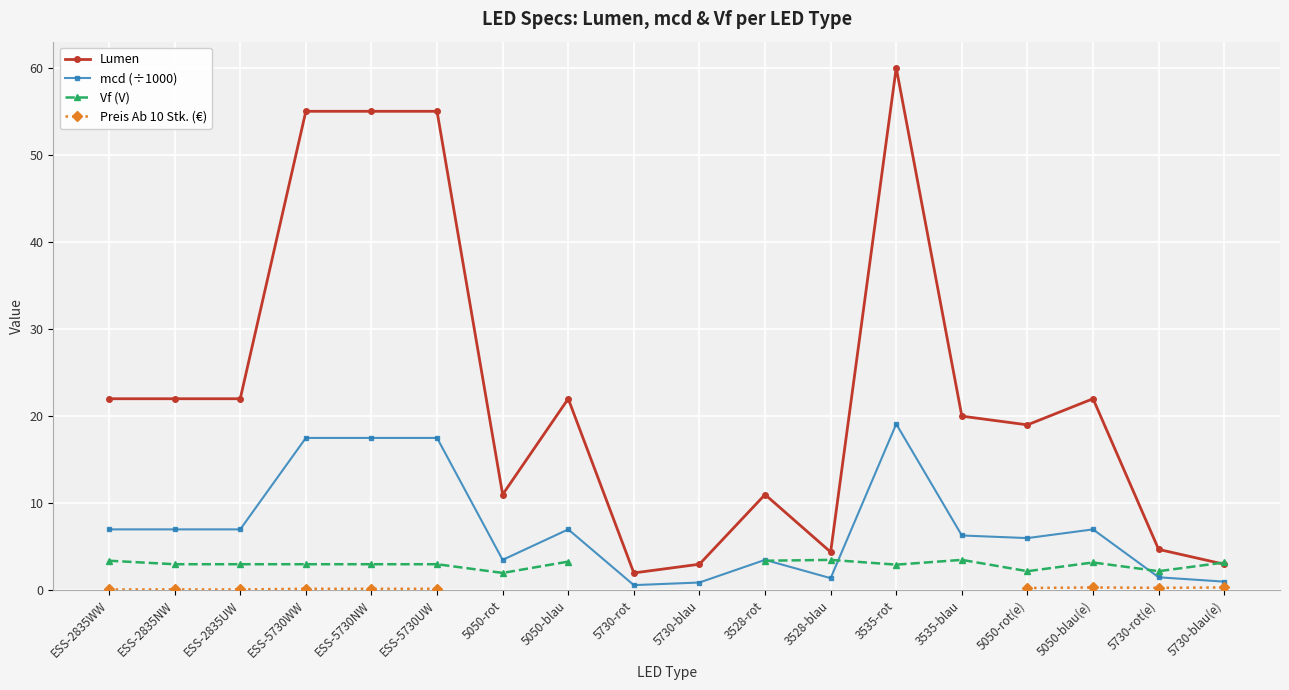

True or false: mcd (÷1000) and Lumen intersect in this chart.

False